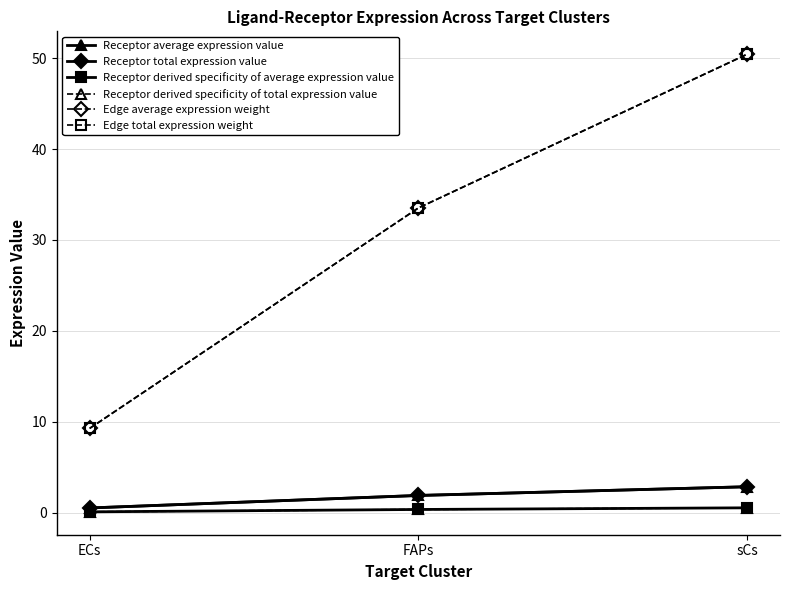

Does the chart have visible grid lines?

Yes